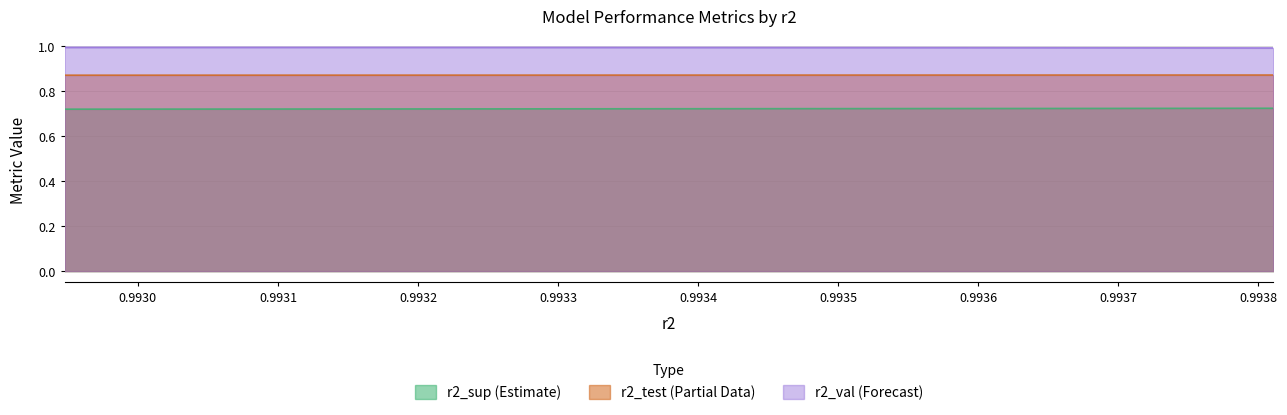

True or false: r2_test and r2_sup cross at least once.

False